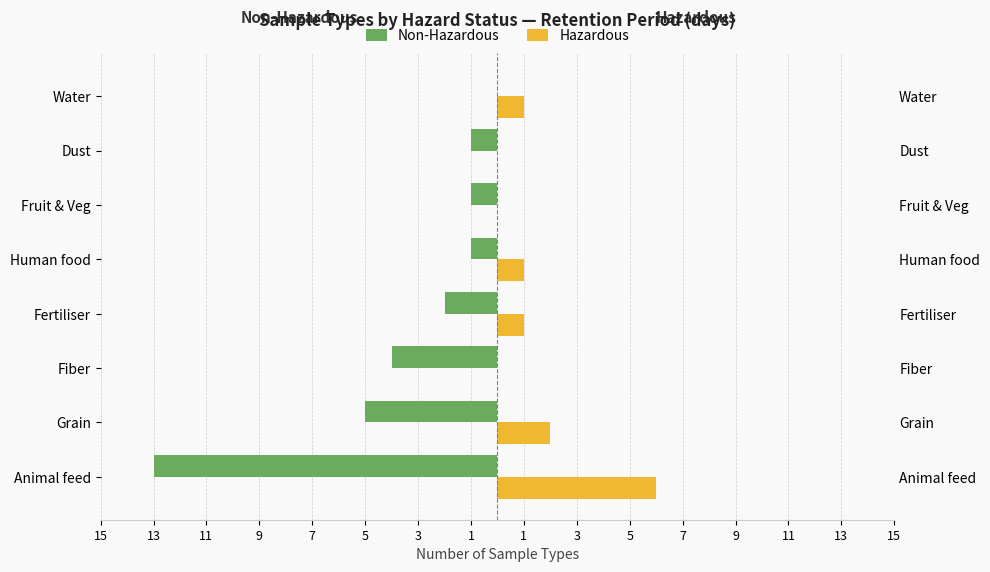

Does the chart contain any negative values?

Yes